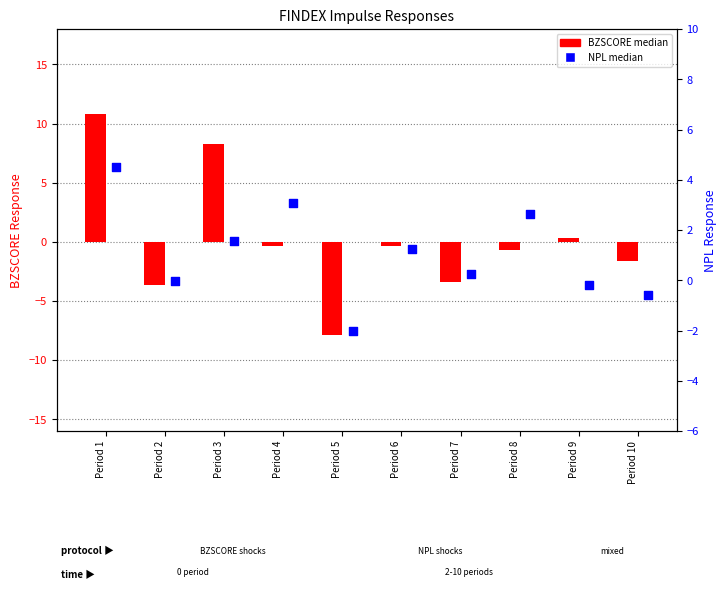

Which series has the largest total across all categories?

NPL median